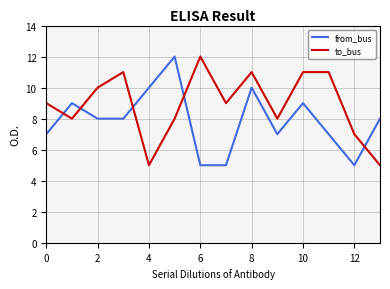

Rank the series by their average value, from lowest to highest.

from_bus, to_bus